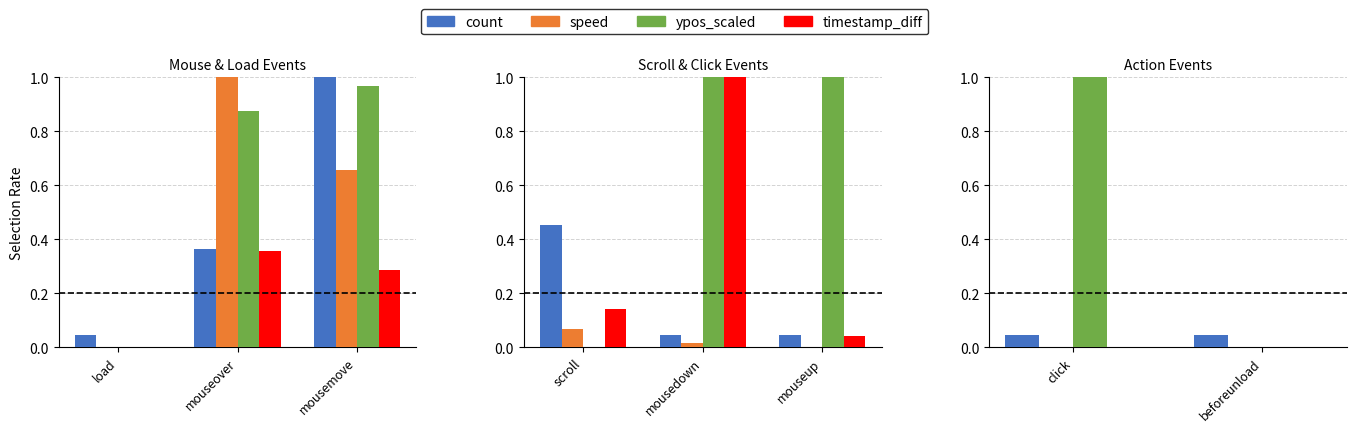

Rank the series by their maximum value, from highest to lowest.

ypos_scaled, count, timestamp_diff, speed